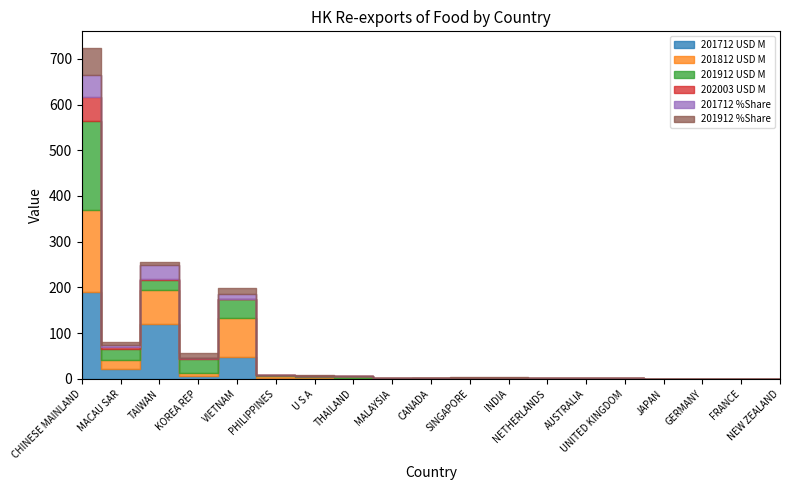

True or false: 201912 USD M and 201912 %Share cross at least once.

False